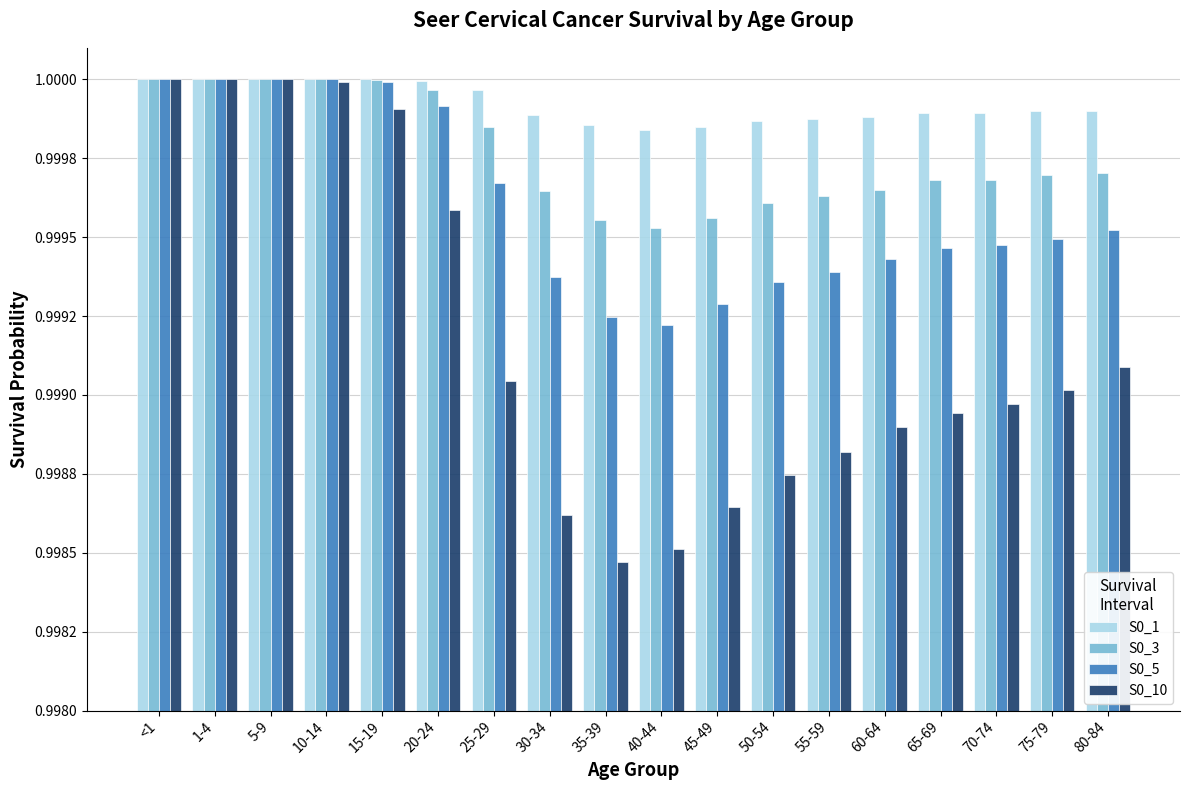

What is the sum of all S0_3 values?

18.0